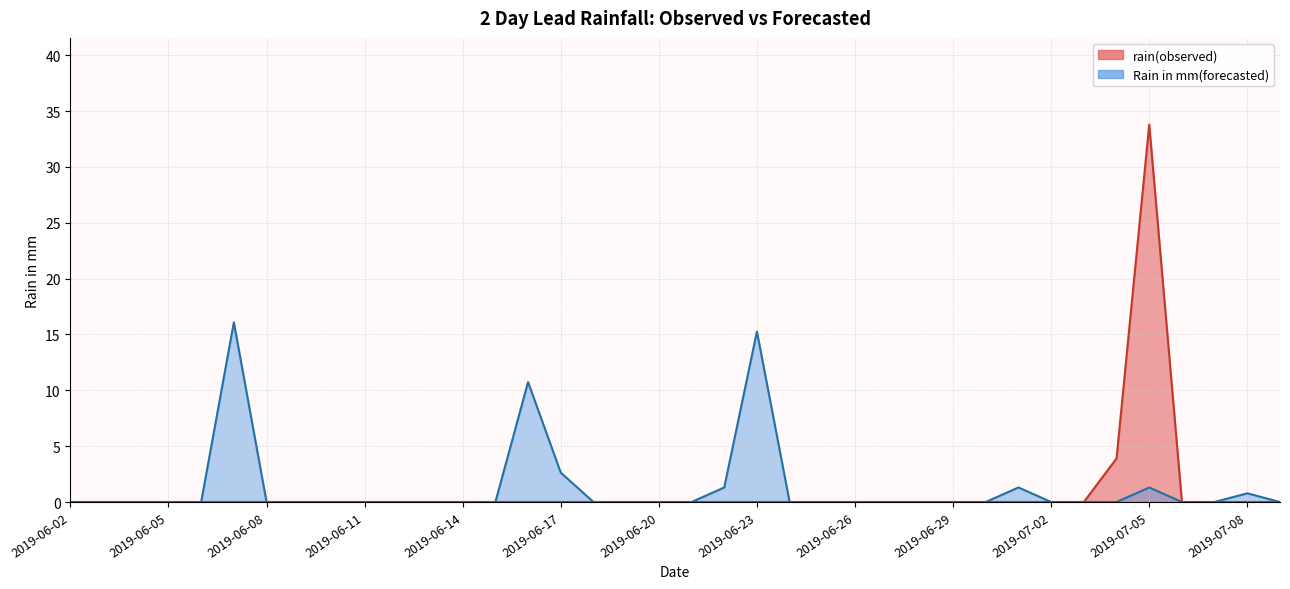

Which label corresponds to the largest value in the chart?

2019-07-05